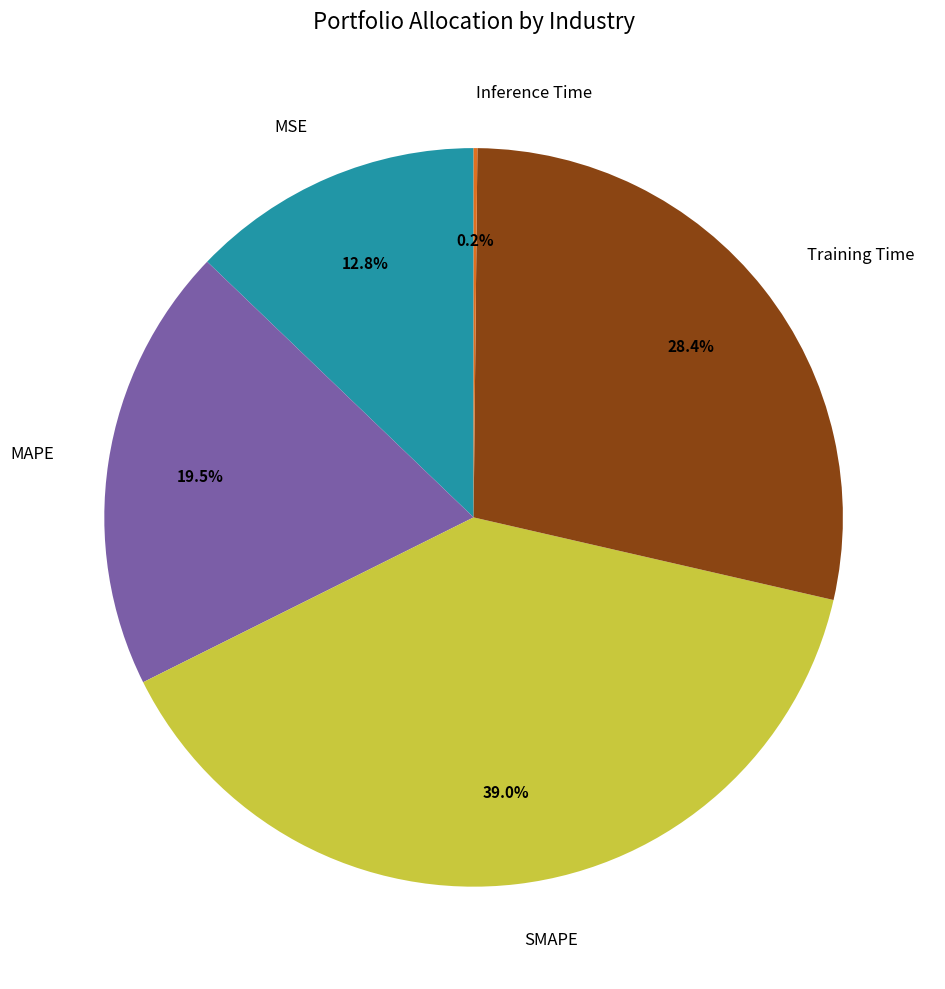

What portion of the pie excludes SMAPE?

61.0%